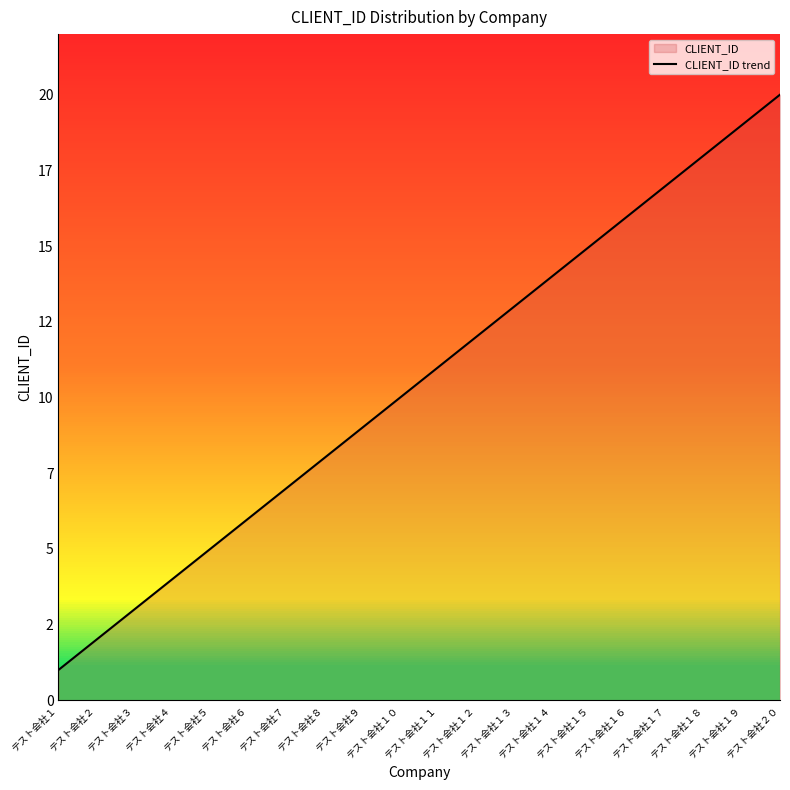

What is the sum of all values?

210